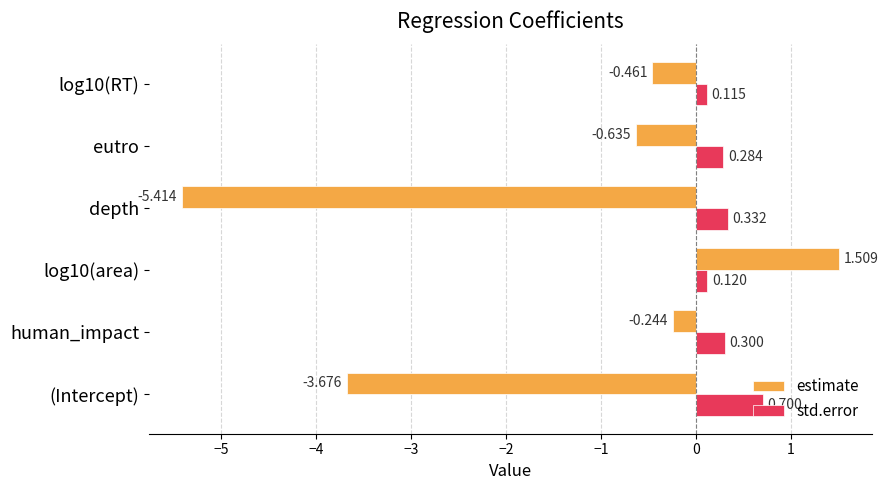

Which series has the largest range (max minus min)?

estimate